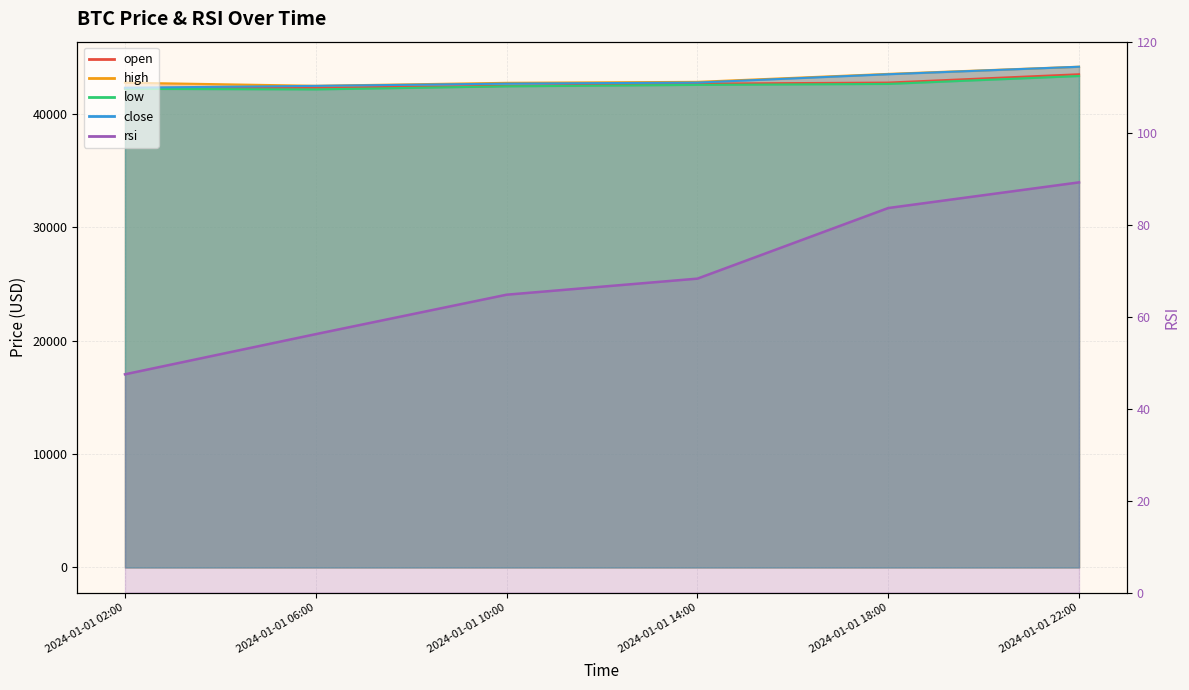

Does the chart have visible grid lines?

Yes